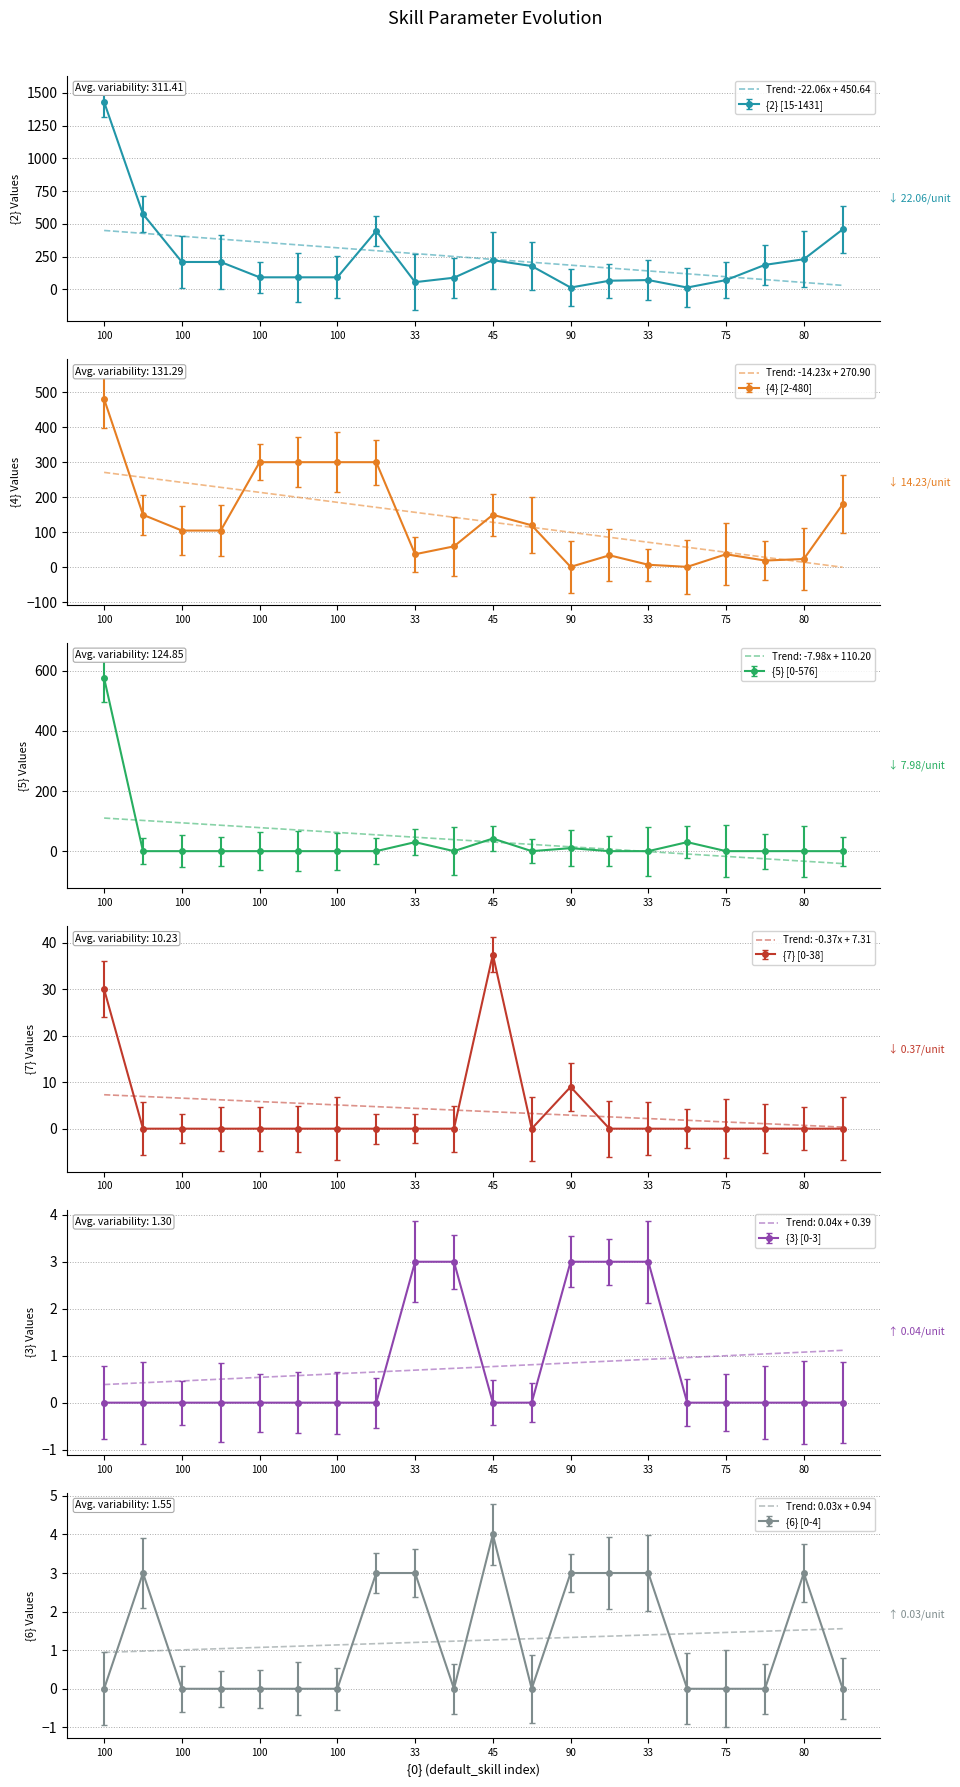

Reading right to left, list all the values displayed in this chart.

{2}: 459.0	231.0	188.0	72.0	15.0	72.0	67.0	15.0	179.0	224.0	90.0	56.0	447.0	93.0	93.0	93.0	210.0	210.0	576.0	1431.0
{4}: 180.0	24.0	19.5	37.5	1.5	7.5	34.5	1.5	120.0	150.0	60.0	37.5	300.0	300.0	300.0	300.0	105.0	105.0	150.0	480.0
{5}: 0.0	0.0	0.0	0.0	30.0	0.0	0.0	10.0	0.0	42.0	0.0	30.0	0.0	0.0	0.0	0.0	0.0	0.0	0.0	576.0
{7}: 0.0	0.0	0.0	0.0	0.0	0.0	0.0	9.0	0.0	37.5	0.0	0.0	0.0	0.0	0.0	0.0	0.0	0.0	0.0	30.0
{3}: 0.0	0.0	0.0	0.0	0.0	3.0	3.0	3.0	0.0	0.0	3.0	3.0	0.0	0.0	0.0	0.0	0.0	0.0	0.0	0.0
{6}: 0.0	3.0	0.0	0.0	0.0	3.0	3.0	3.0	0.0	4.0	0.0	3.0	3.0	0.0	0.0	0.0	0.0	0.0	3.0	0.0